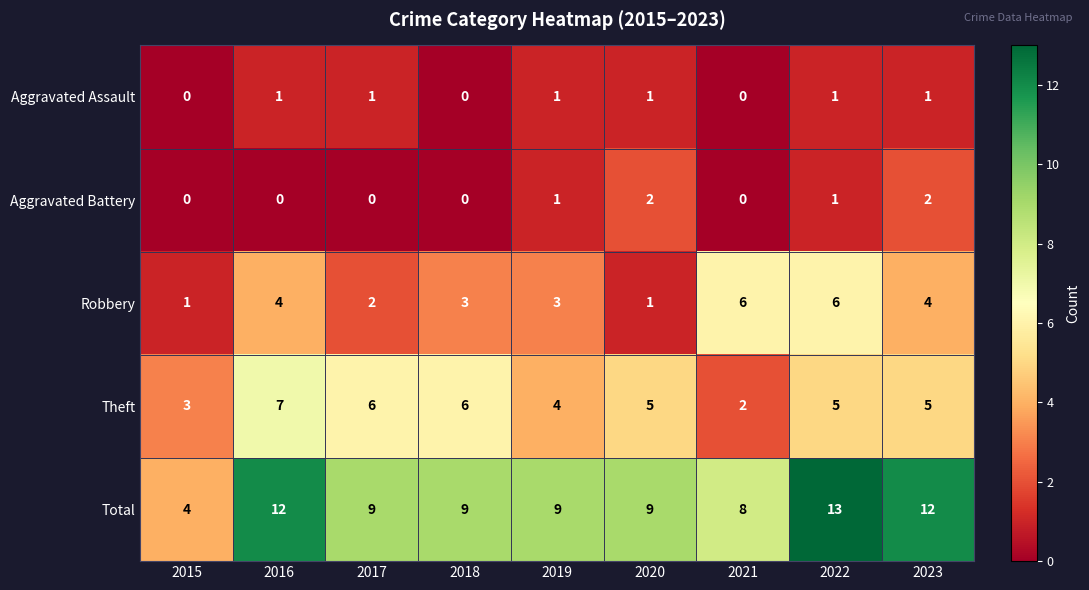

What is the maximum value shown in the chart?

13